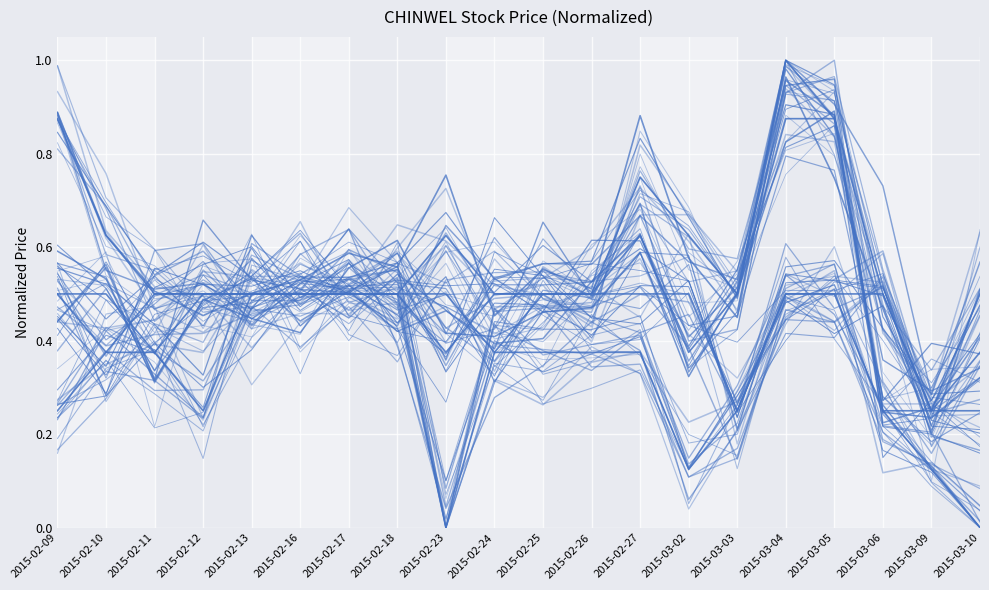

In high, how many points are lower than both neighbors (excluding endpoints)?

2